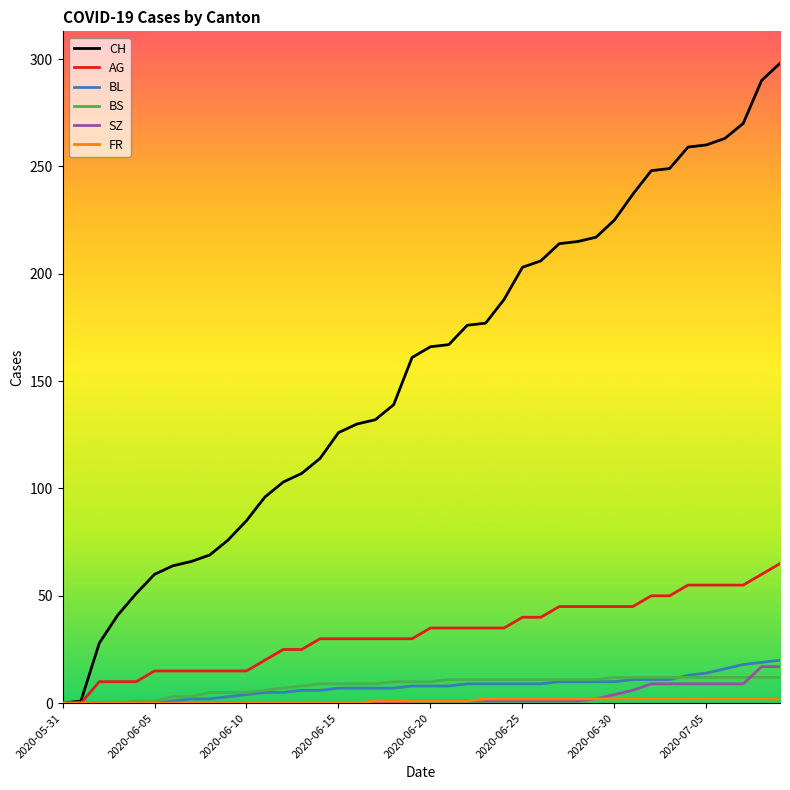

Which series has the widest spread of values?

CH